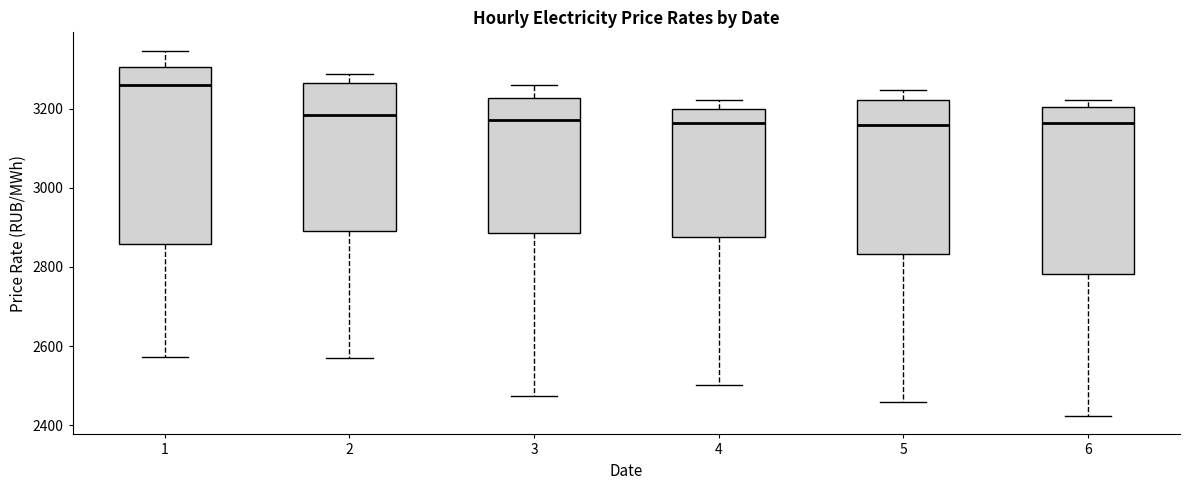

Comparing the boxes themselves (not the whiskers), which one is the tallest?

1